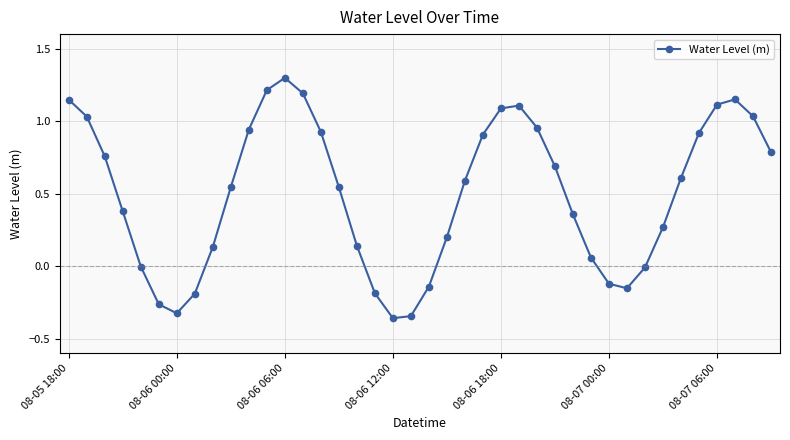

What is the greatest value displayed?

1.3